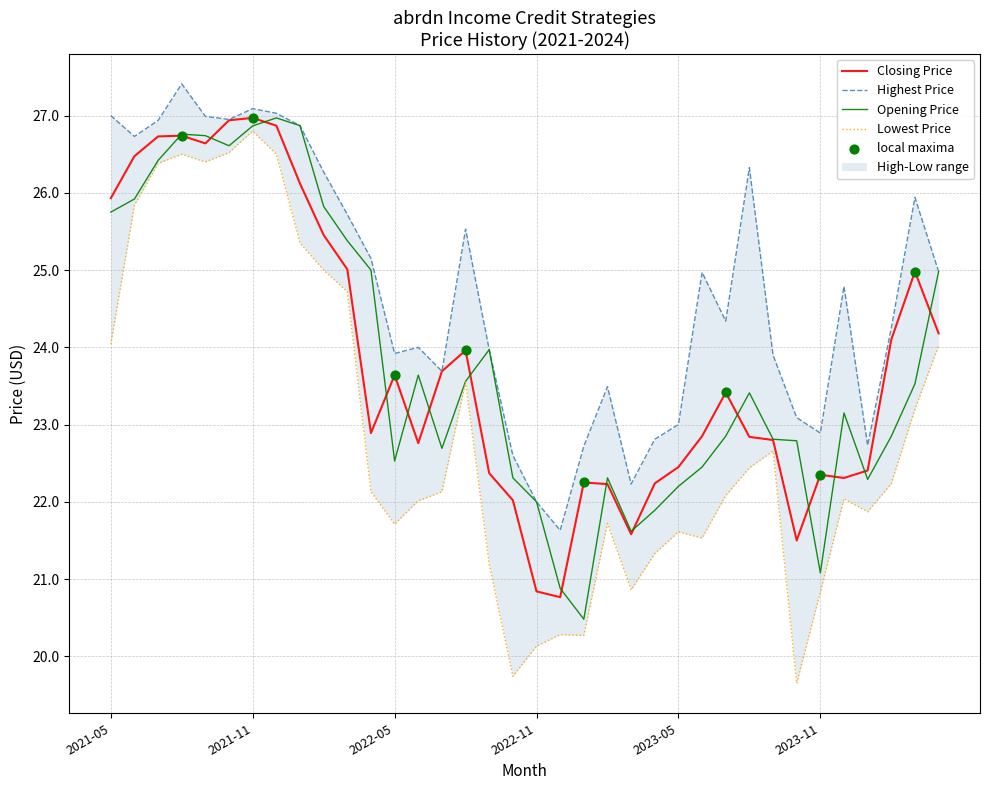

What is the total value across all series at 2021-10?

107.0